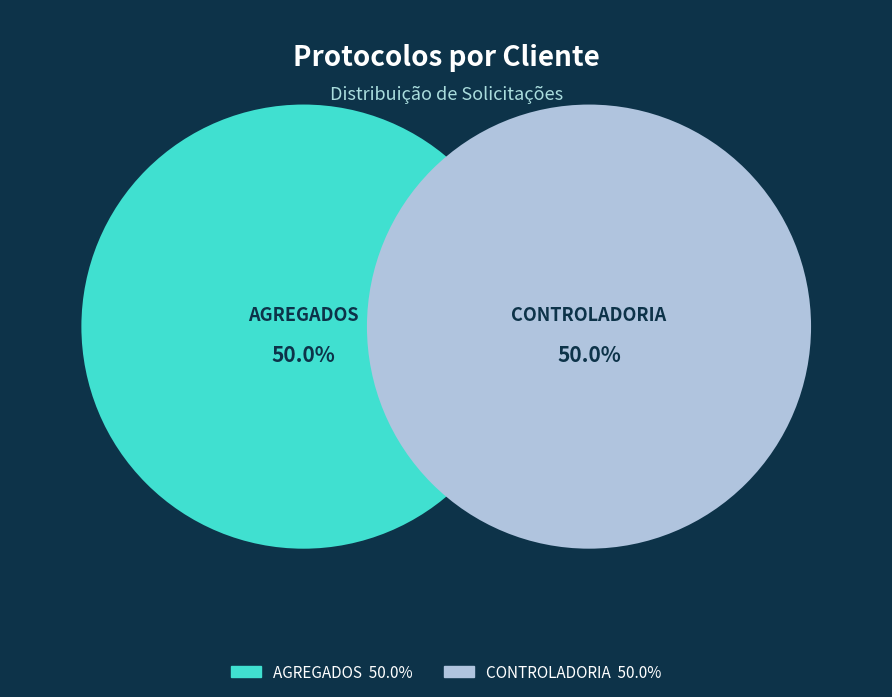

Which category has the smallest portion of the pie?

CONTROLADORIA